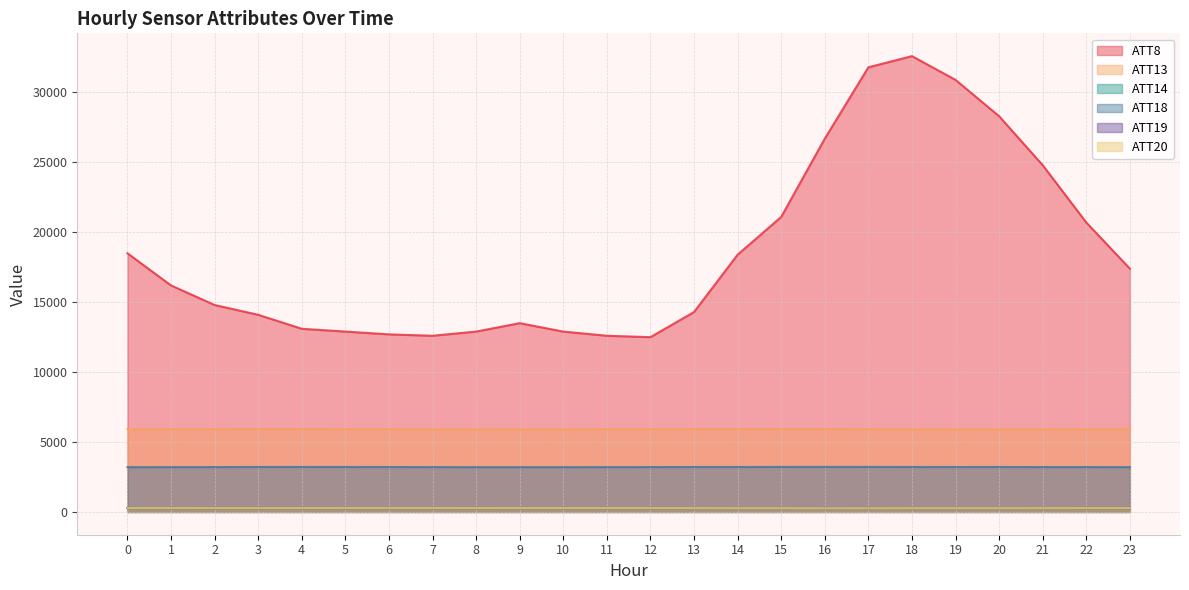

What is the spread (max minus min) of values at 14?

18133.6